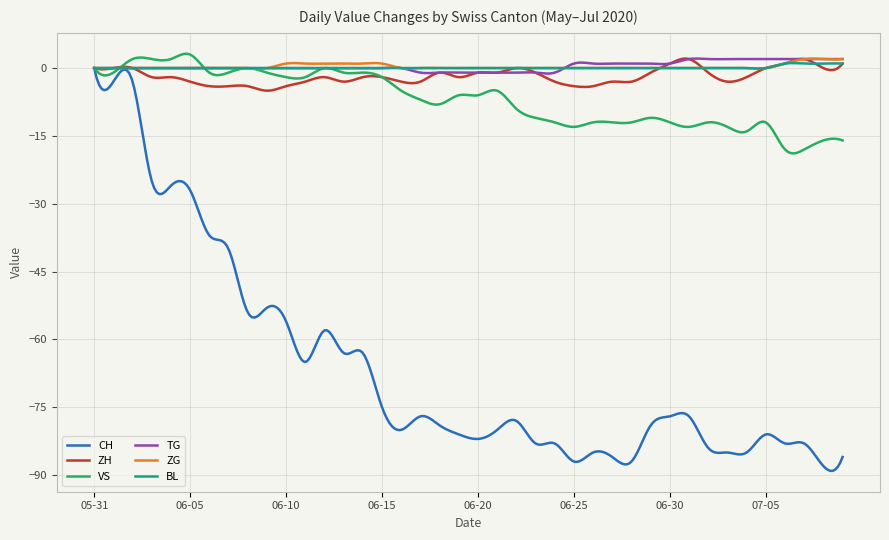

What is the minimum value for CH?

-89.1